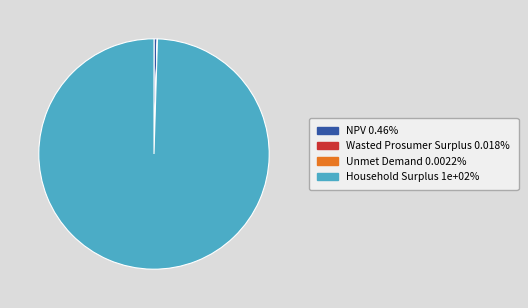

Which category accounts for the majority?

Household Surplus